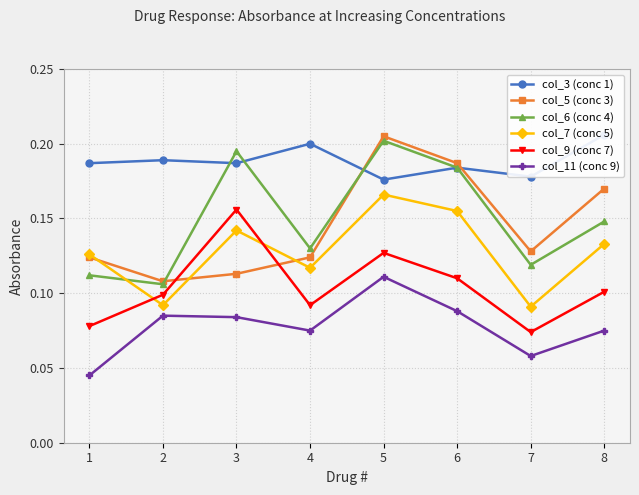

How many distinct data groups are displayed?

6